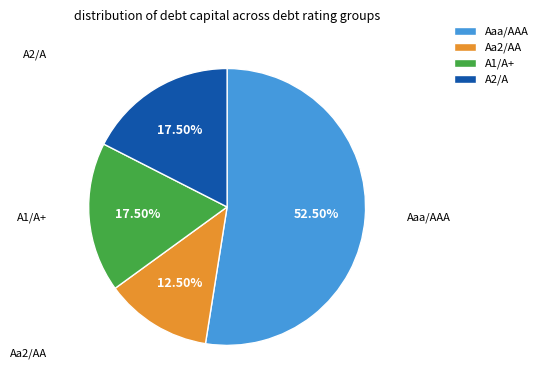

Which slice is the largest?

Aaa/AAA